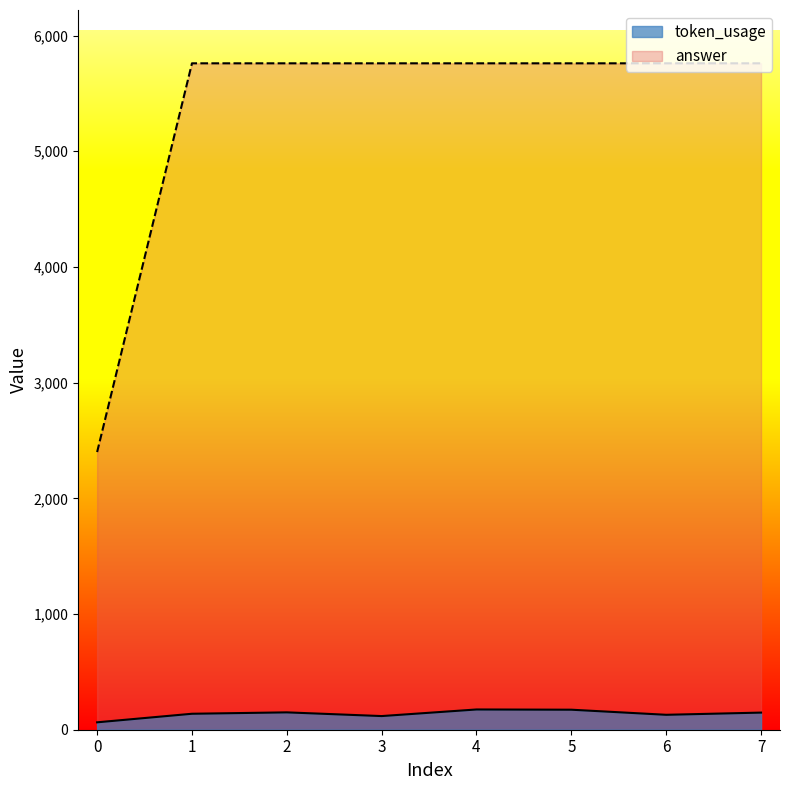

Reading right to left, what are all the values shown in this chart?

token_usage: 148	129	173	175	118	150	138	64
answer: 5760	5760	5760	5760	5760	5760	5760	2400